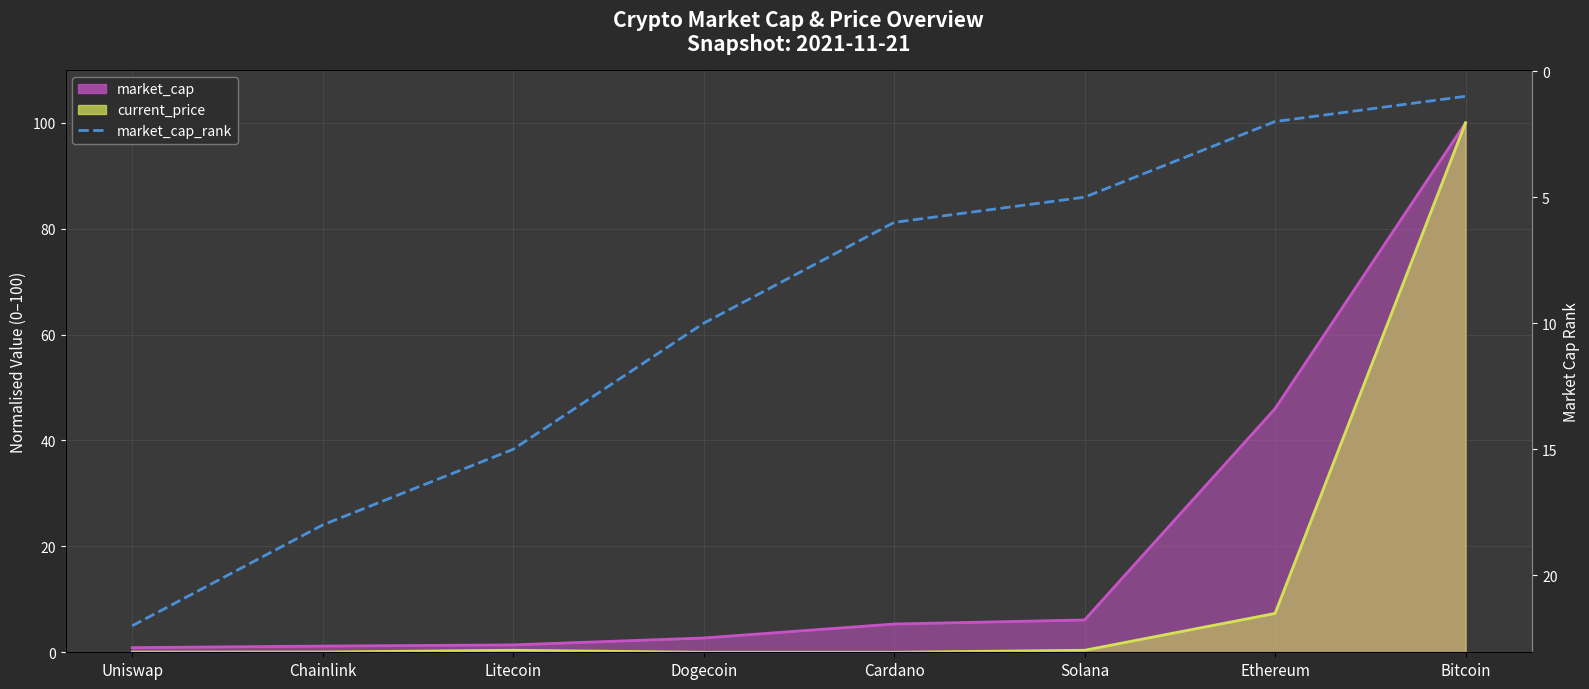

The value at Dogecoin is 16. True or false?

False